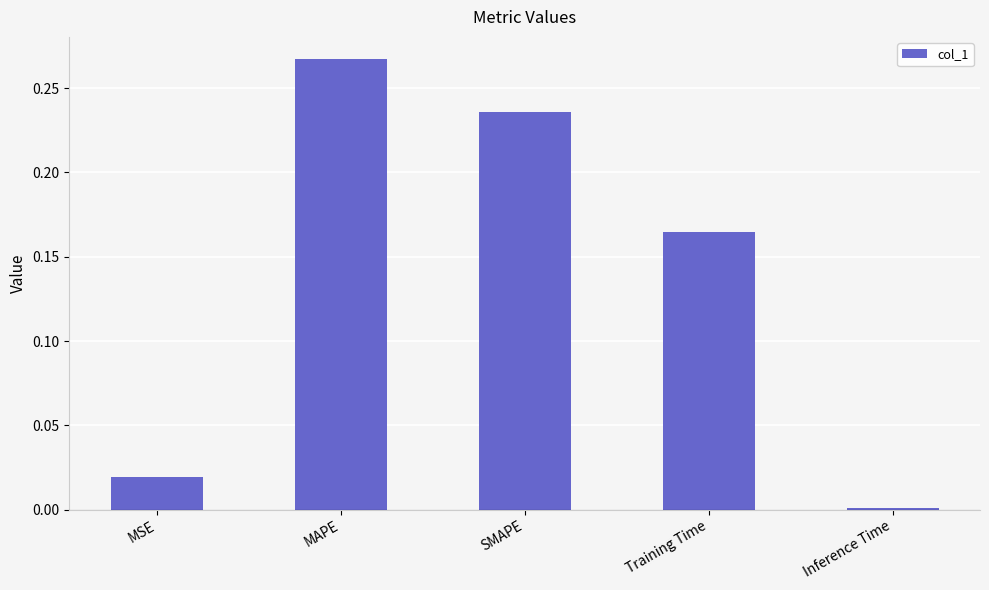

List the labels in order of value, largest first.

MAPE, SMAPE, Training Time, MSE, Inference Time